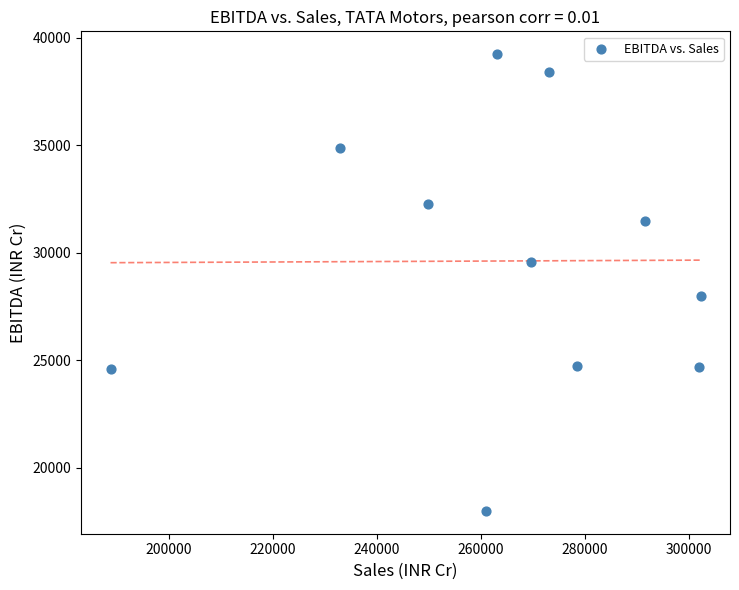

What is the average Y value?

29615.7